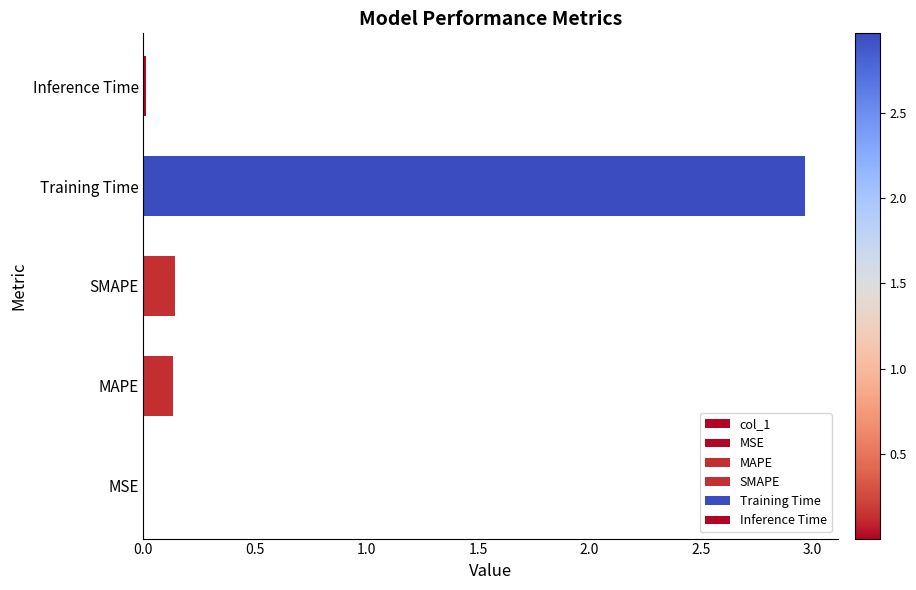

What is the maximum value shown in the chart?

3.0